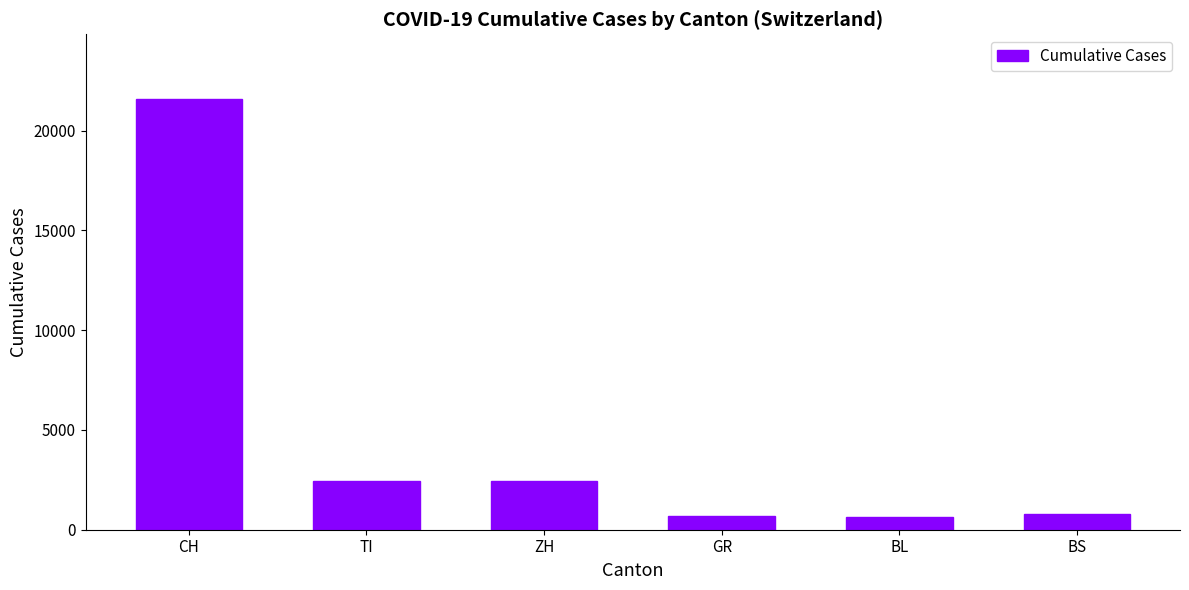

How many categories are shown in the chart?

6